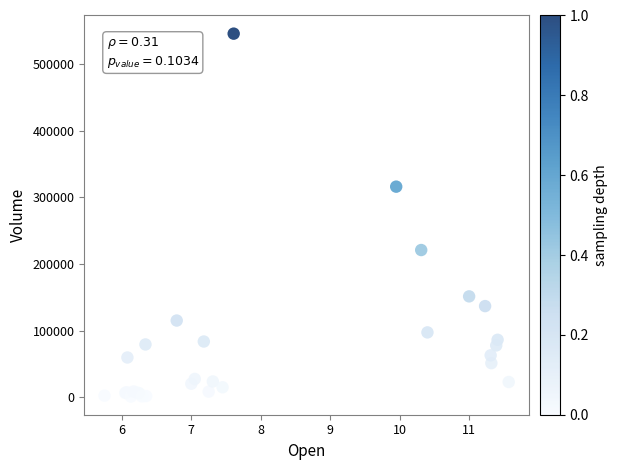

What Y value in the scatter plot is closest to 273350?

316100